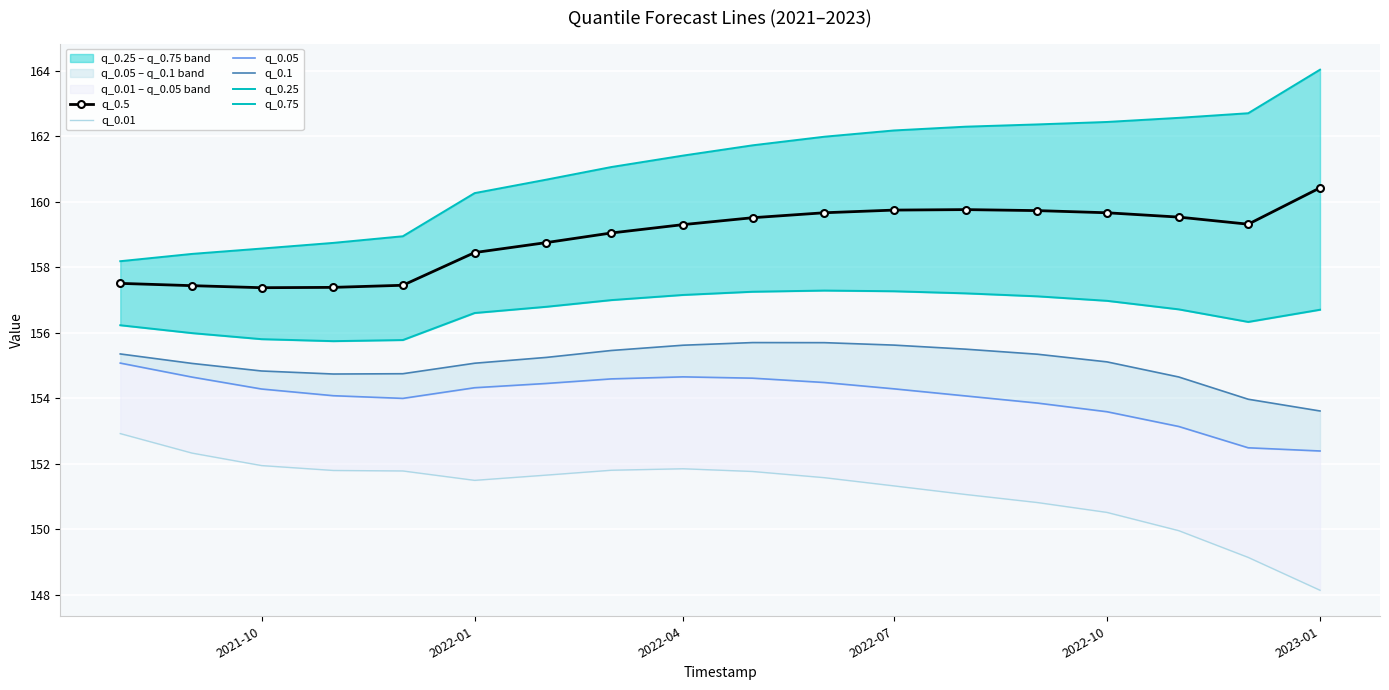

True or false: q_0.75 and q_0.5 intersect in this chart.

False